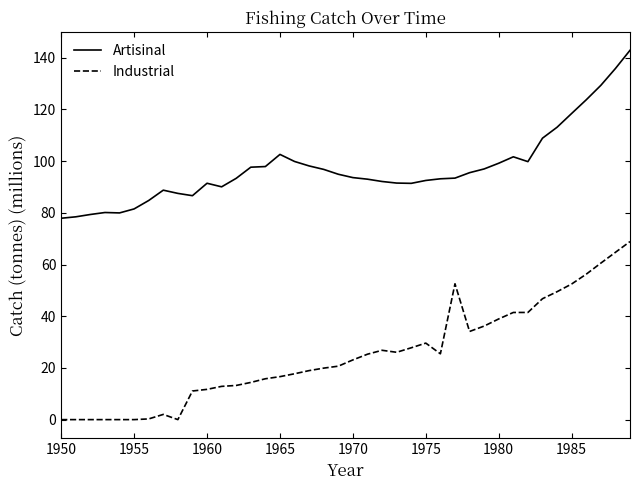

What is the difference between the maximum and minimum values in the Artisinal series?

65.0